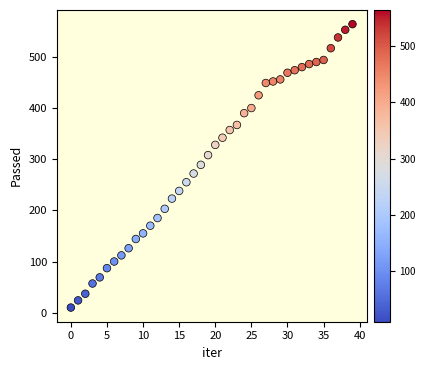

What is the range of Y values (max minus min)?

554